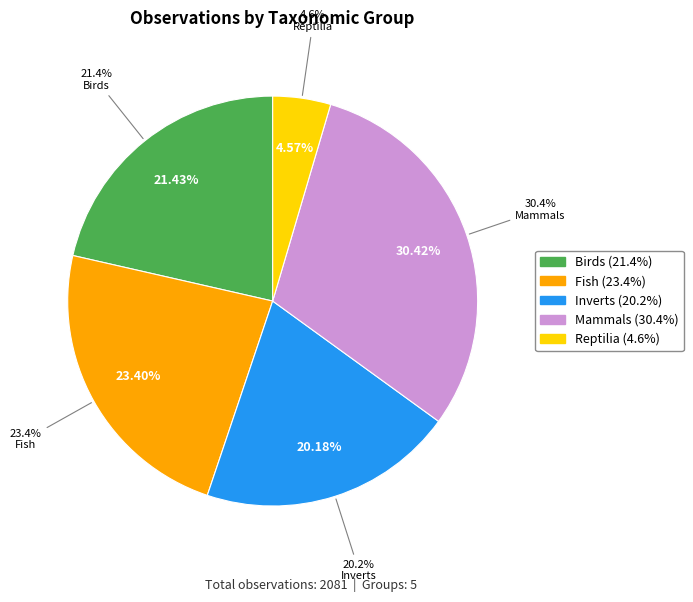

What percentage do Fish and Mammals together represent?

53.8%